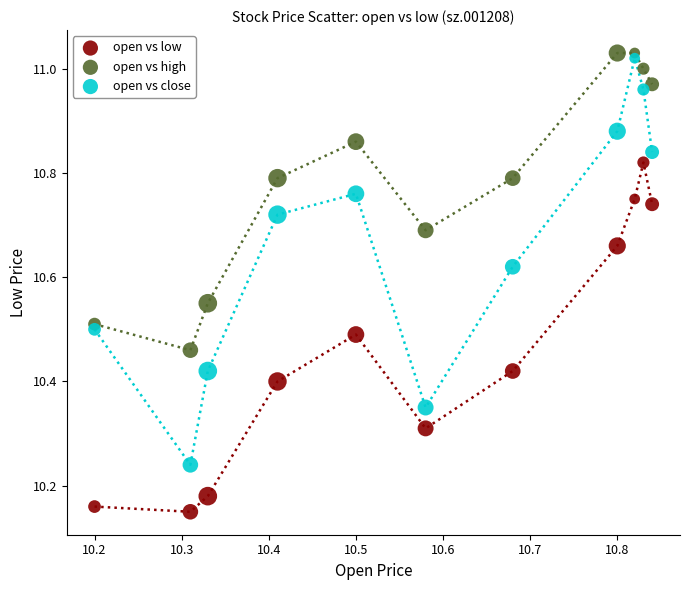

Which series has the largest Y range (max minus min)?

open vs close